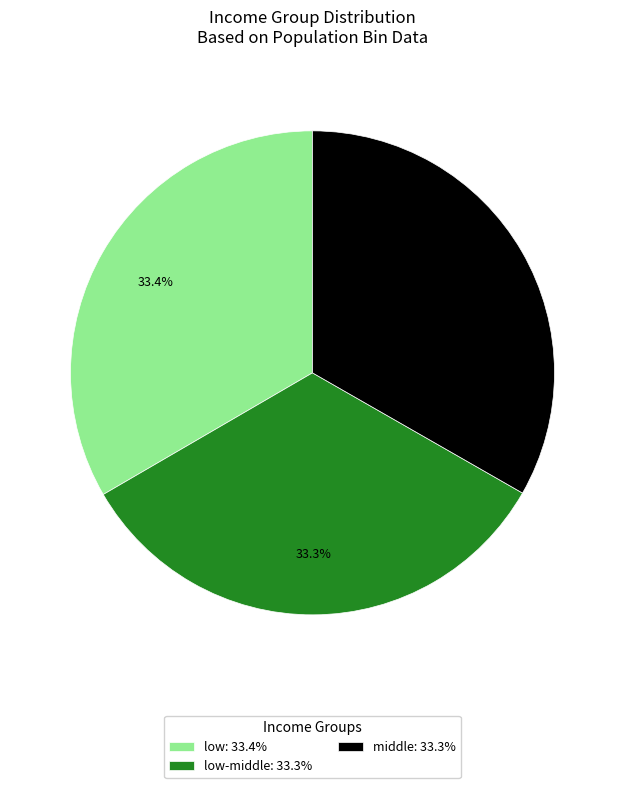

What is the total percentage of middle: 33.3% and low-middle: 33.3%?

66.6%